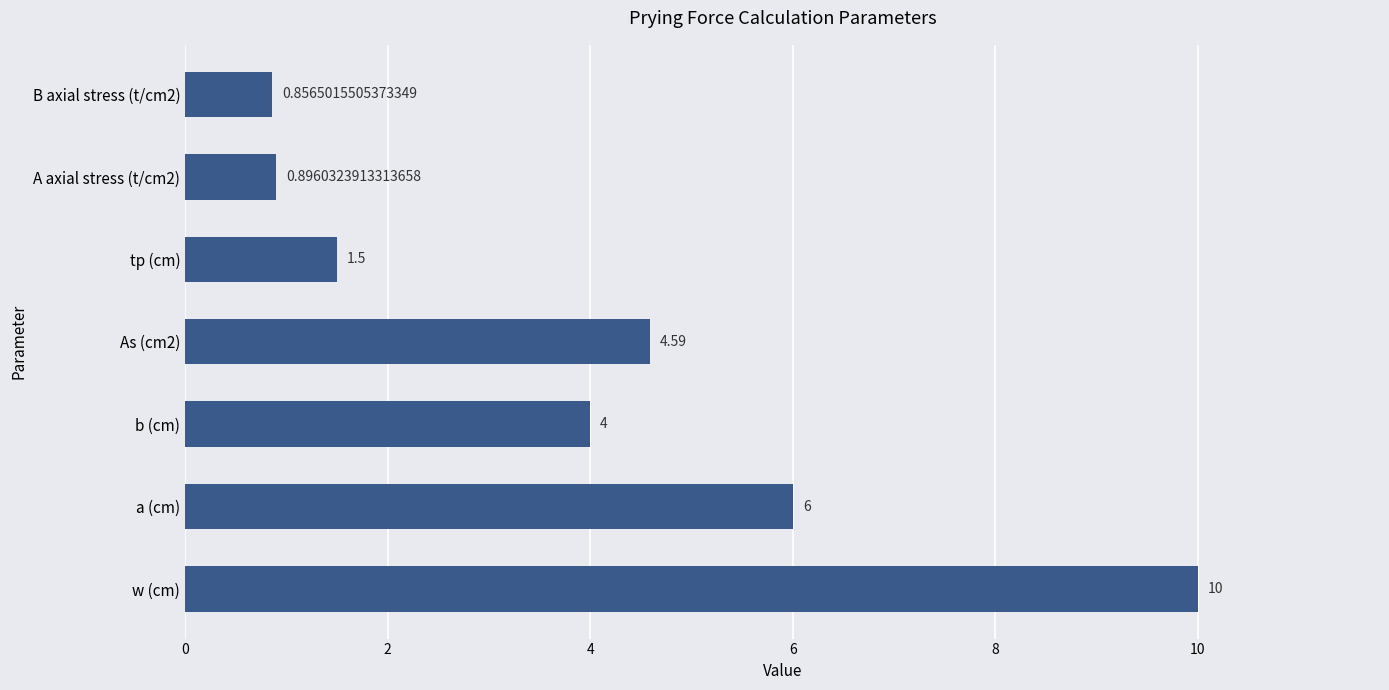

Between w (cm) and tp (cm), which is larger?

w (cm)